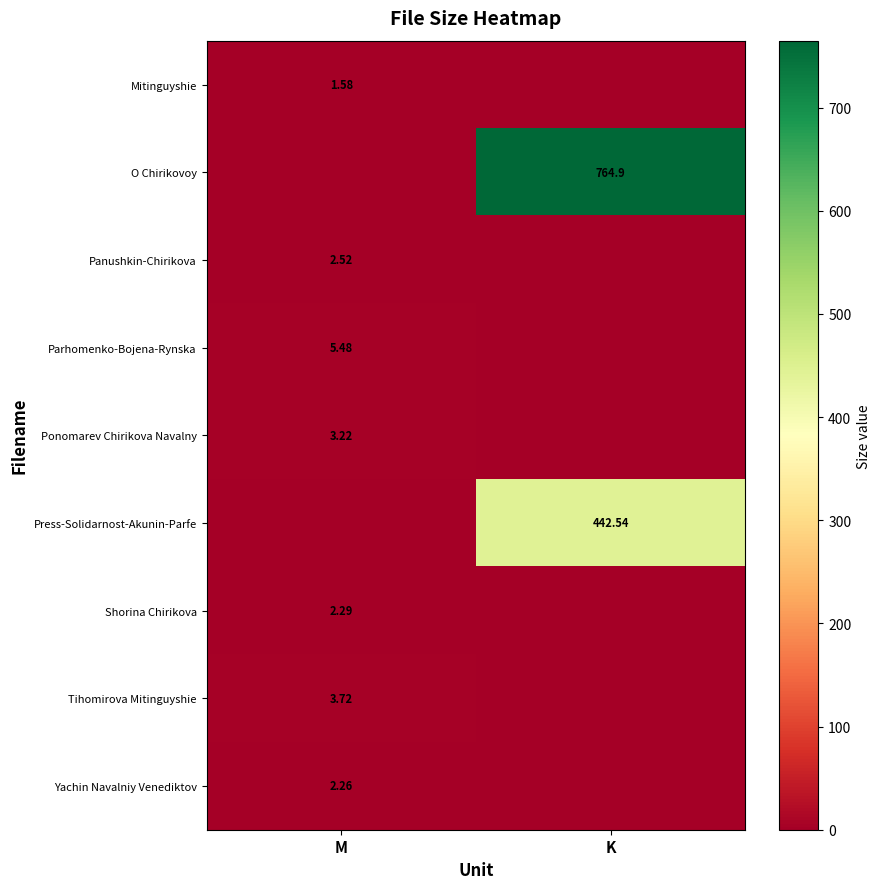

Is the value of Mitinguyshie at M greater than the value of Tihomirova Mitinguyshie at M?

No